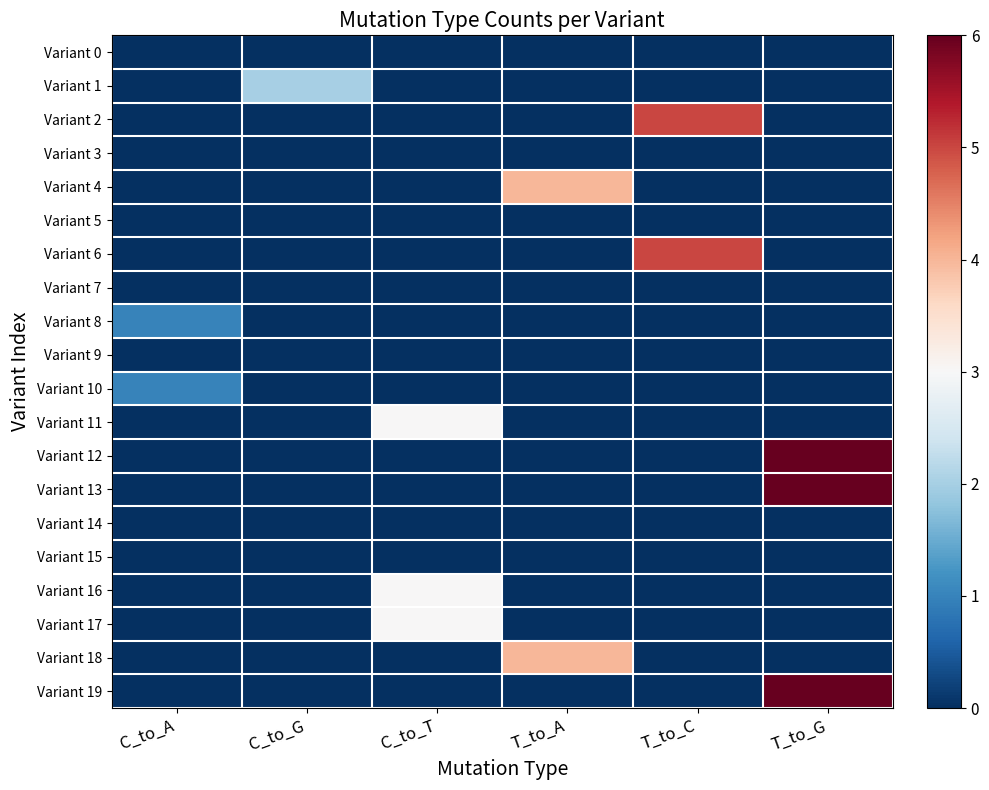

How many data points does each series have?

6